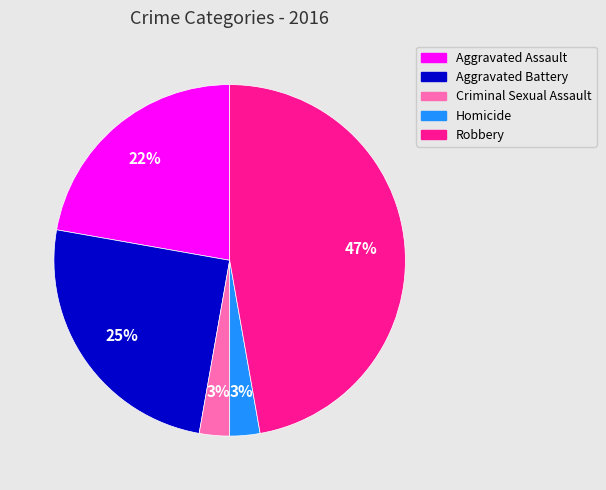

Is it true that Aggravated Battery is 38% of the pie?

False